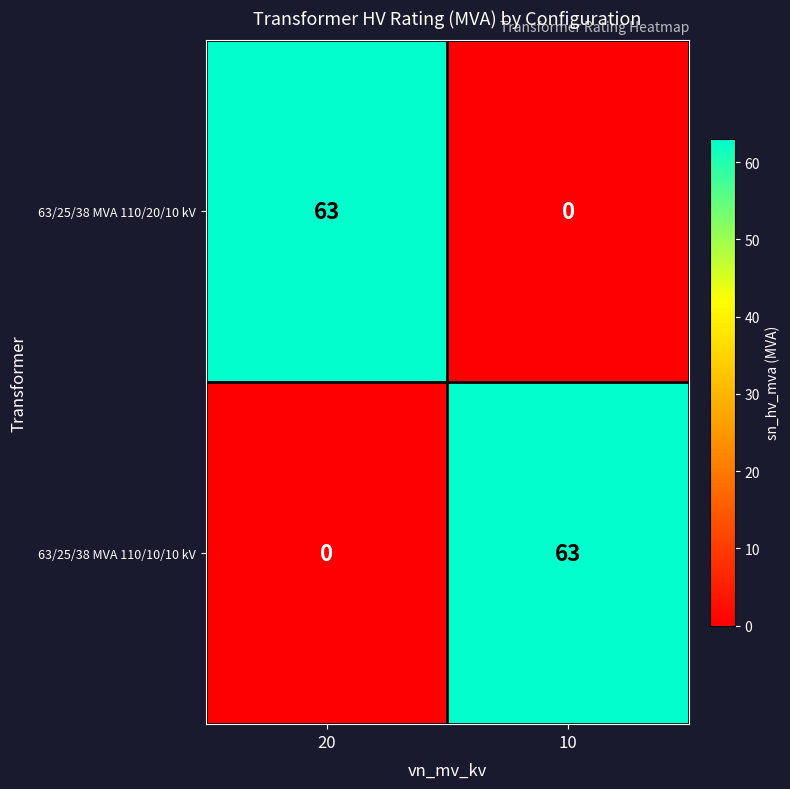

What is the total value across all series at 20?

63